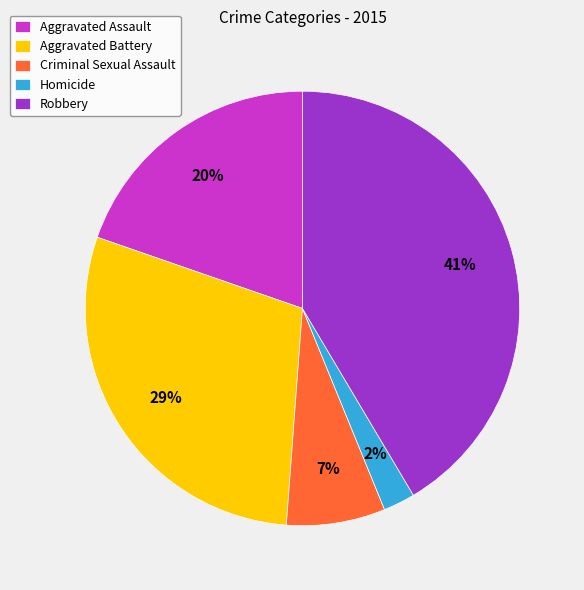

Combined, do Homicide and Robbery account for over 50%?

No